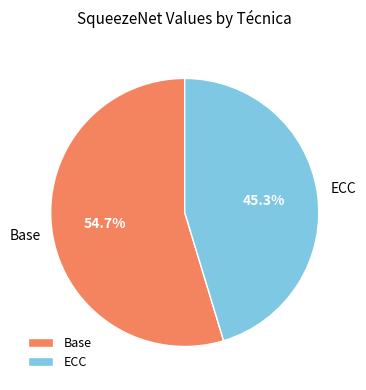

Combined, what portion of the pie is Base and ECC?

100.0%